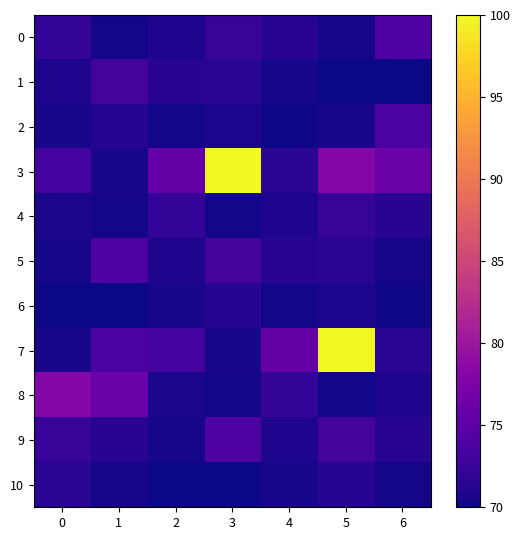

Which has a higher value, 4 or 1?

4